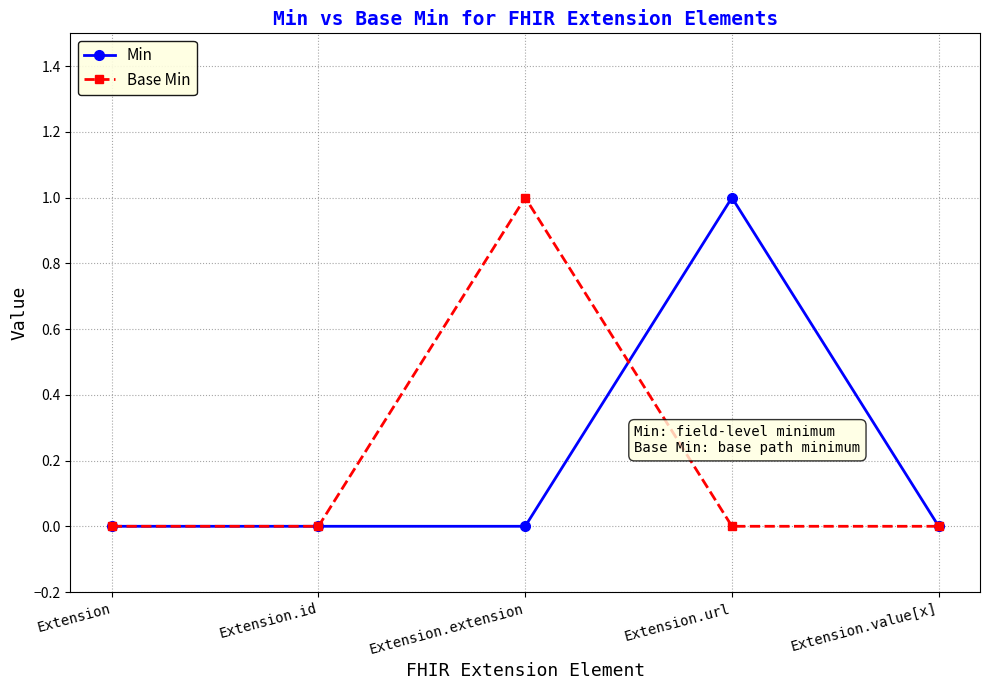

How many series are shown in this chart?

2